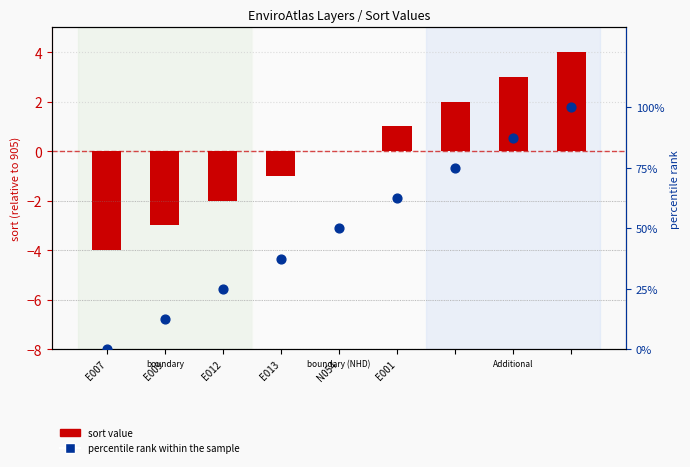

Which series has the largest total across all categories?

percentile rank within the sample